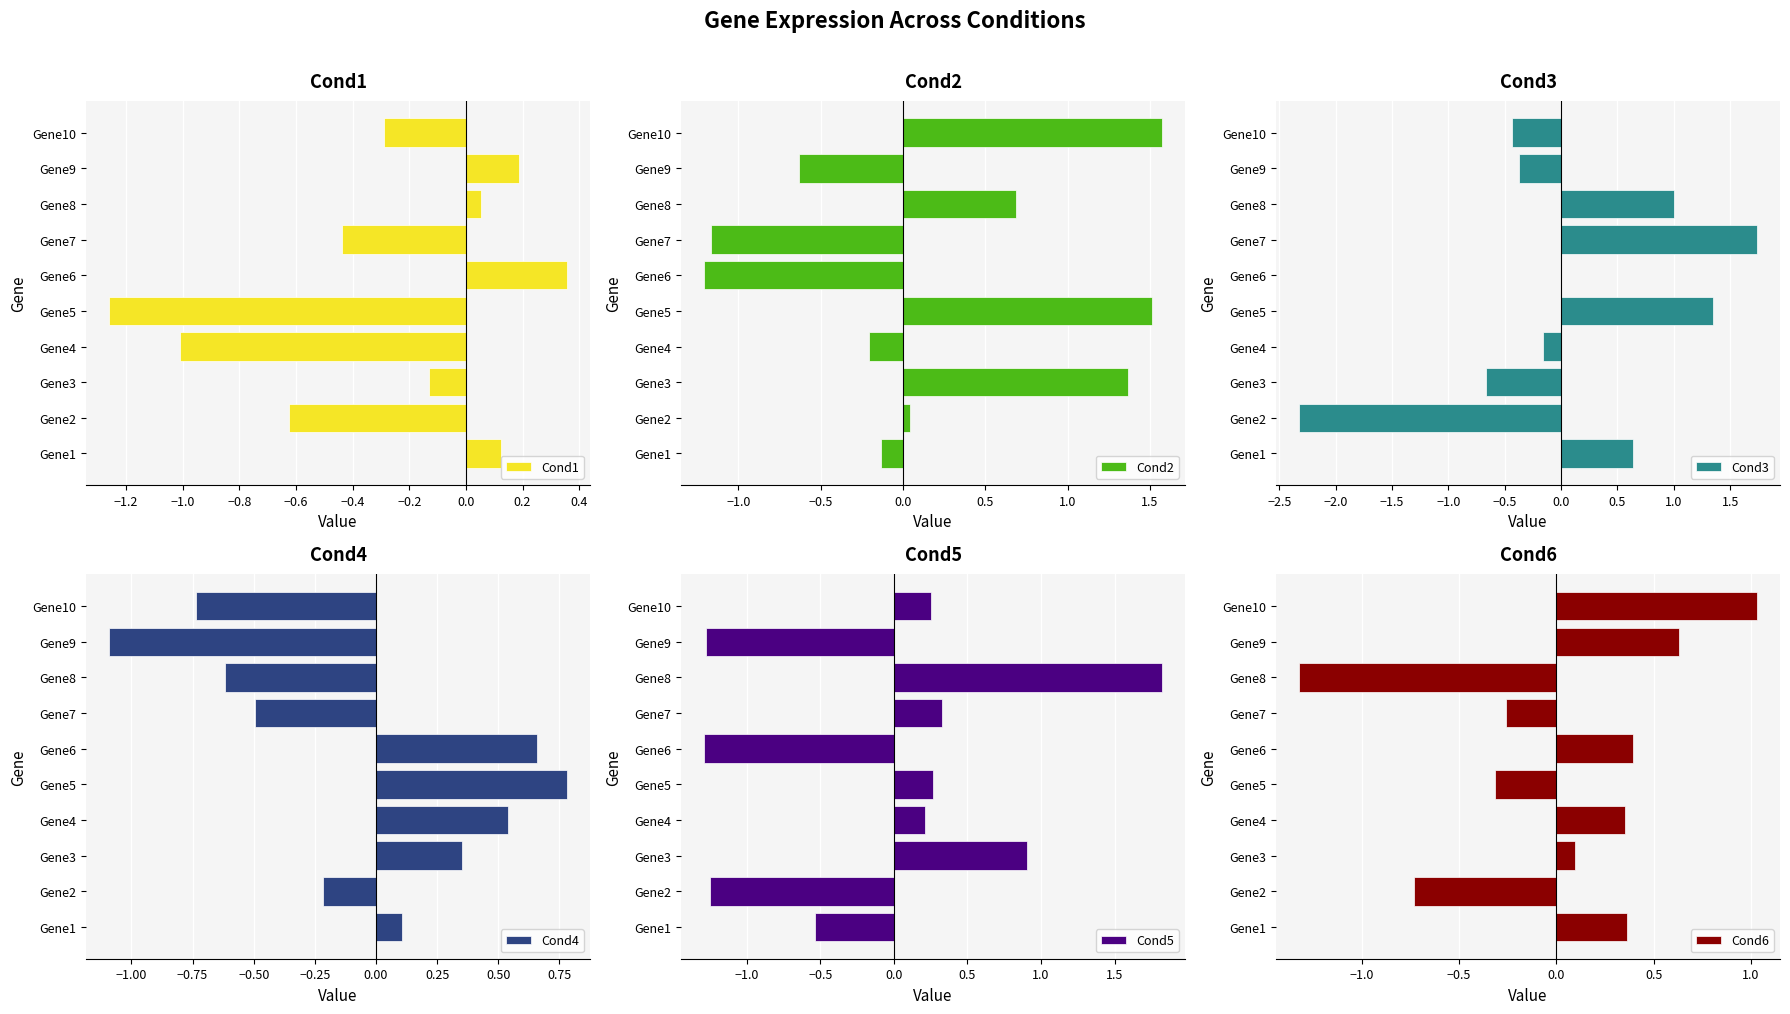

At which category is the sum across all series the highest?

−0.6